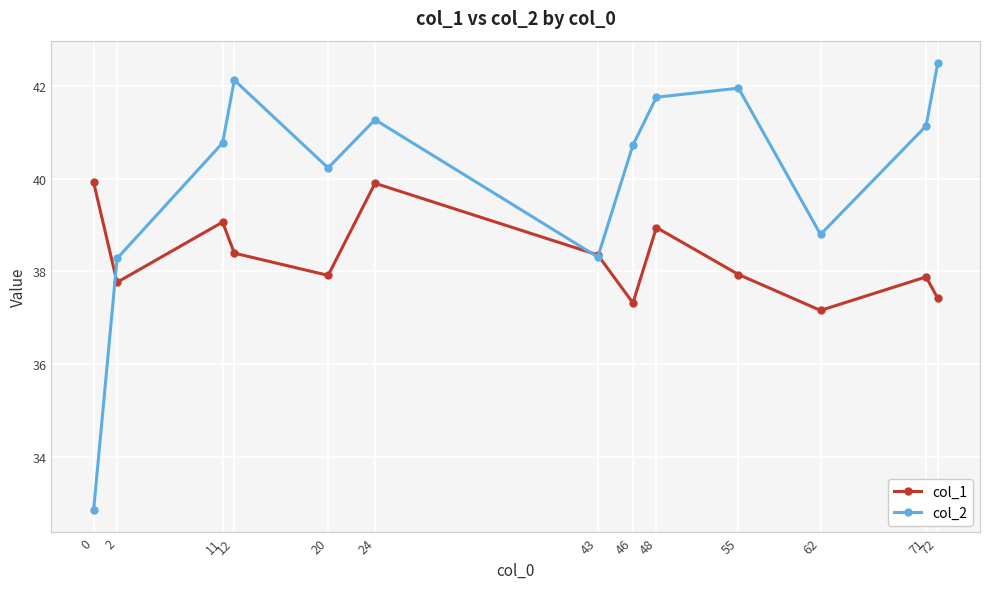

What is the smallest value displayed?

32.9